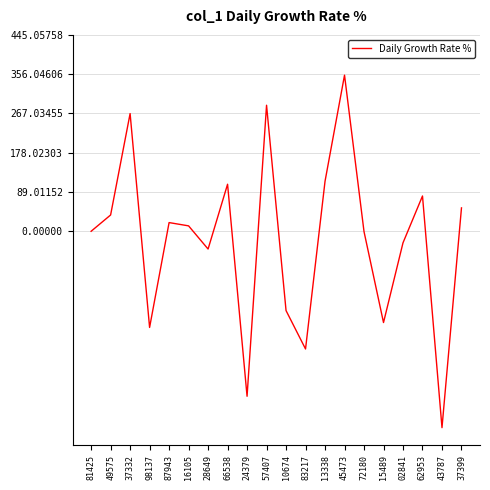

Between 28649 and 98137, which is larger?

28649